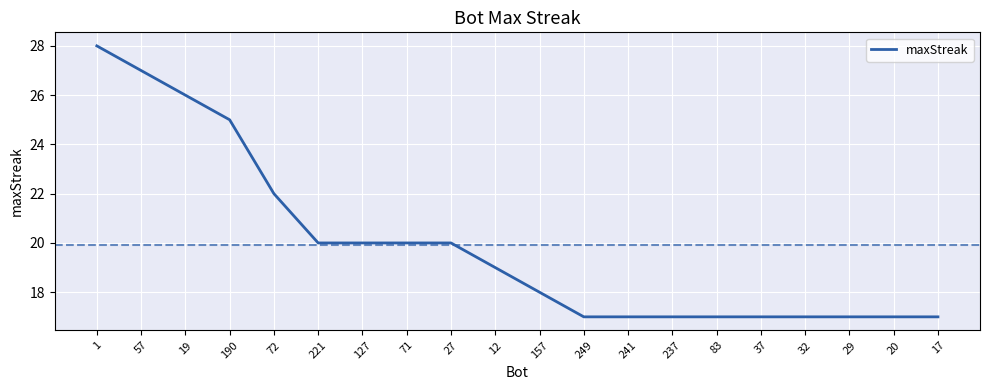

Is it true that the value at 190 is 10?

False